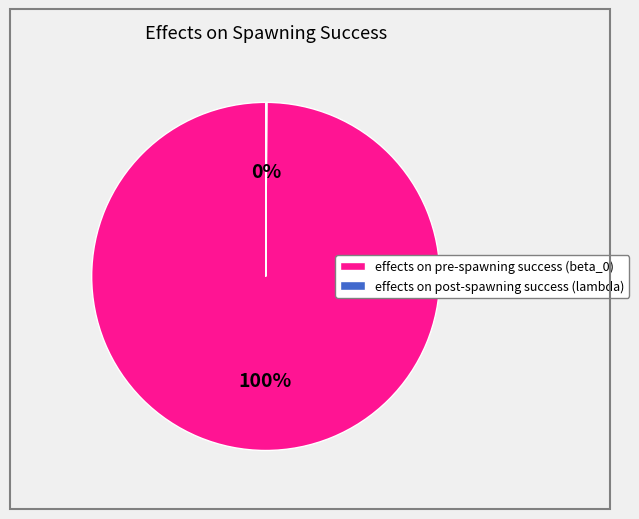

True or false: effects on pre-spawning success (beta_0) accounts for 92% of the total.

False